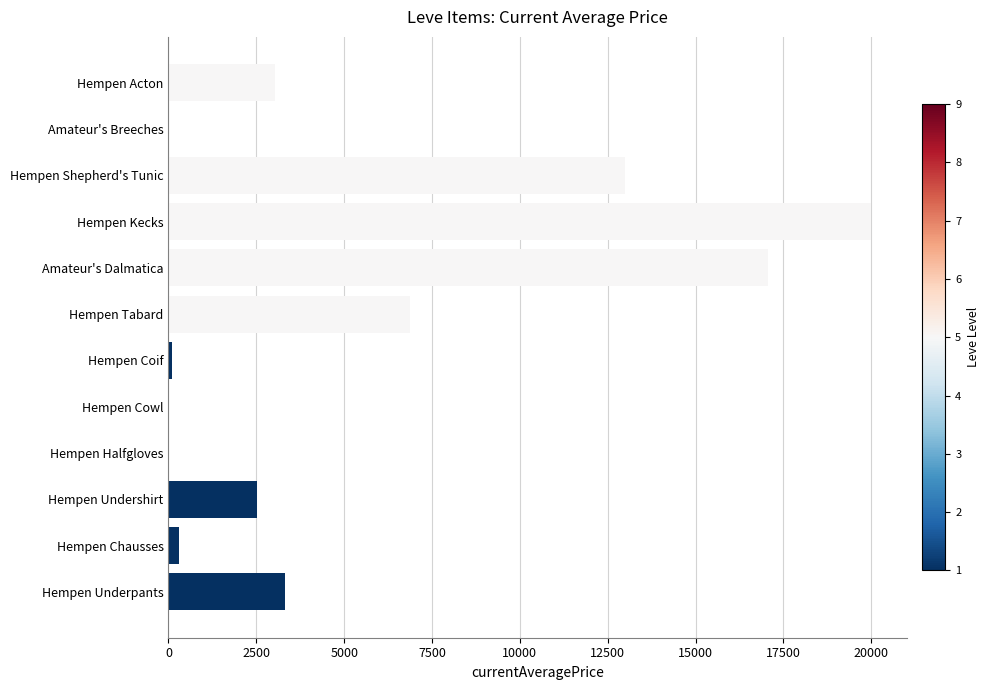

What is the greatest value displayed?

20005.0